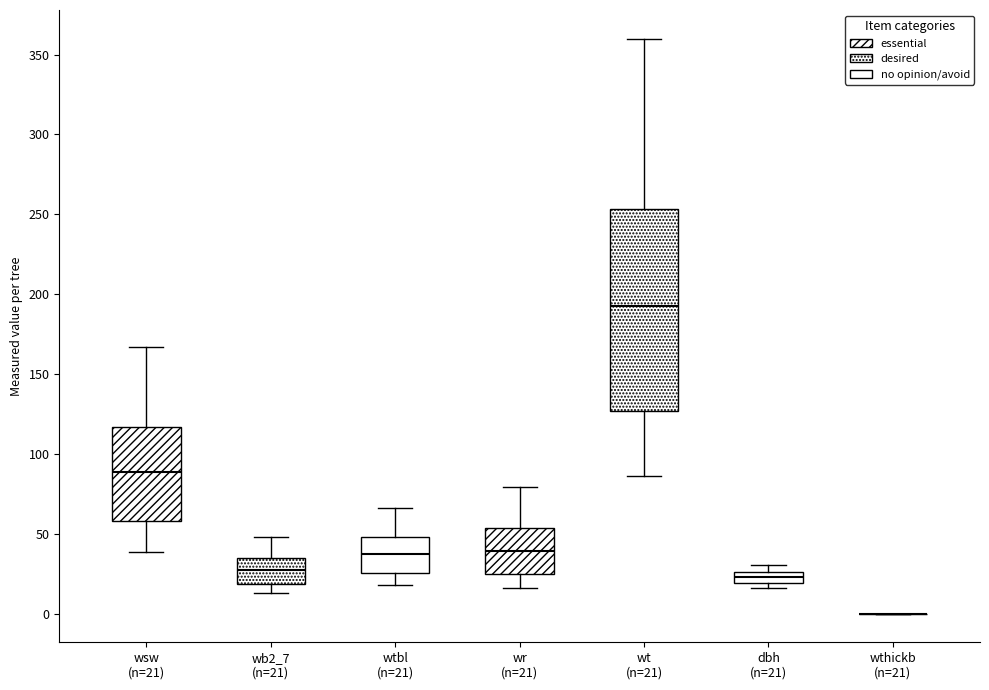

Which box is the tallest, from its lower edge to its upper edge?

wt (n=21)